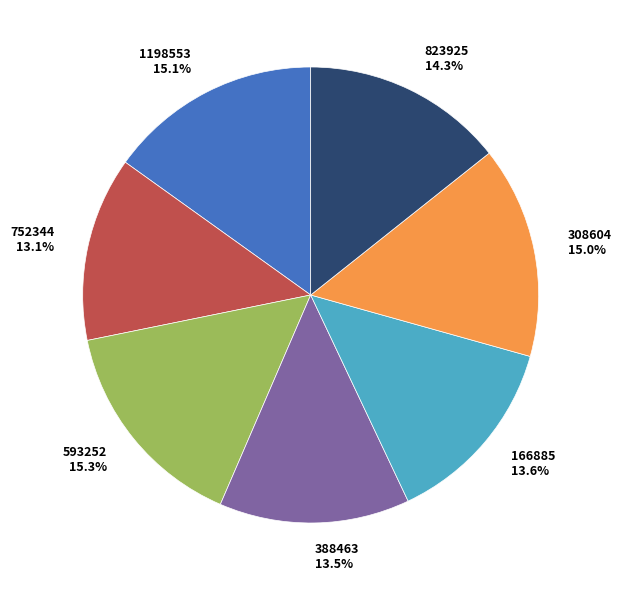

To the nearest percent, what is the difference between the largest and smallest slice percentages?

2%